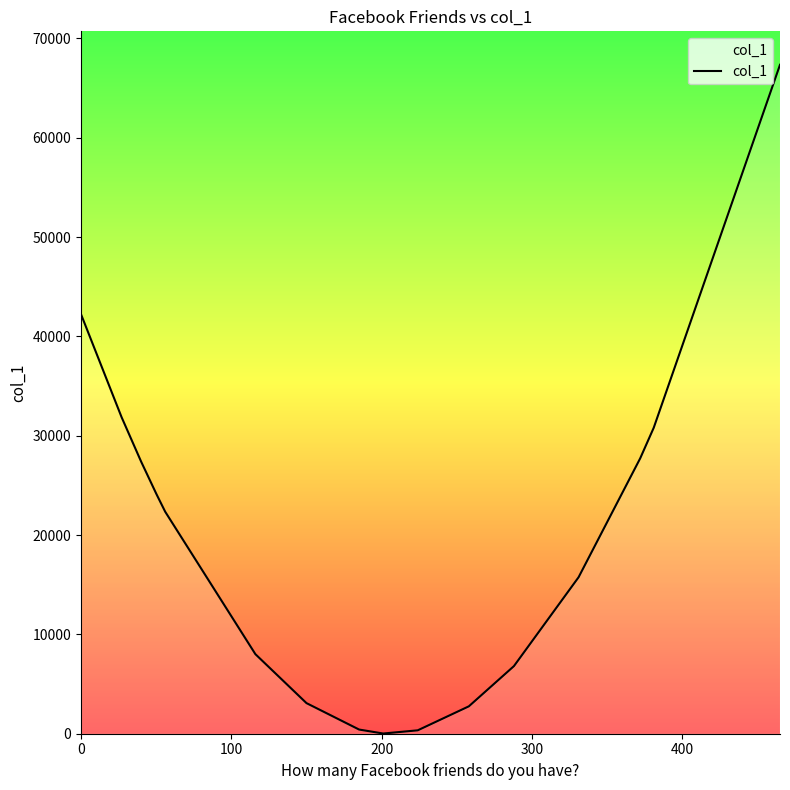

How many series are shown in this chart?

1